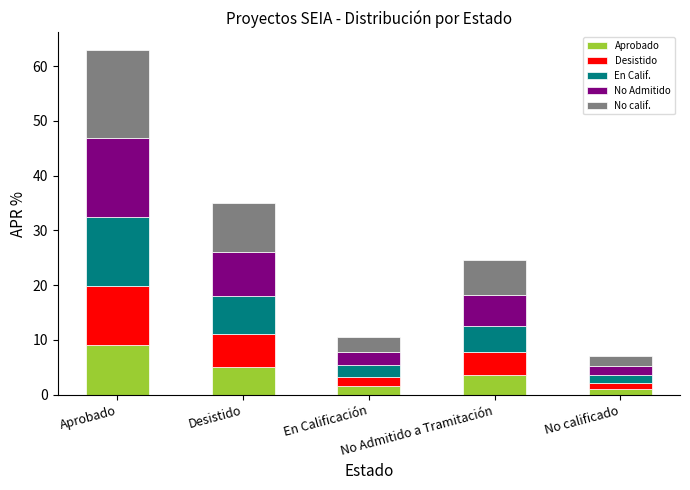

Where is Desistido nearest to the value 5?

No Admitido a Tramitación